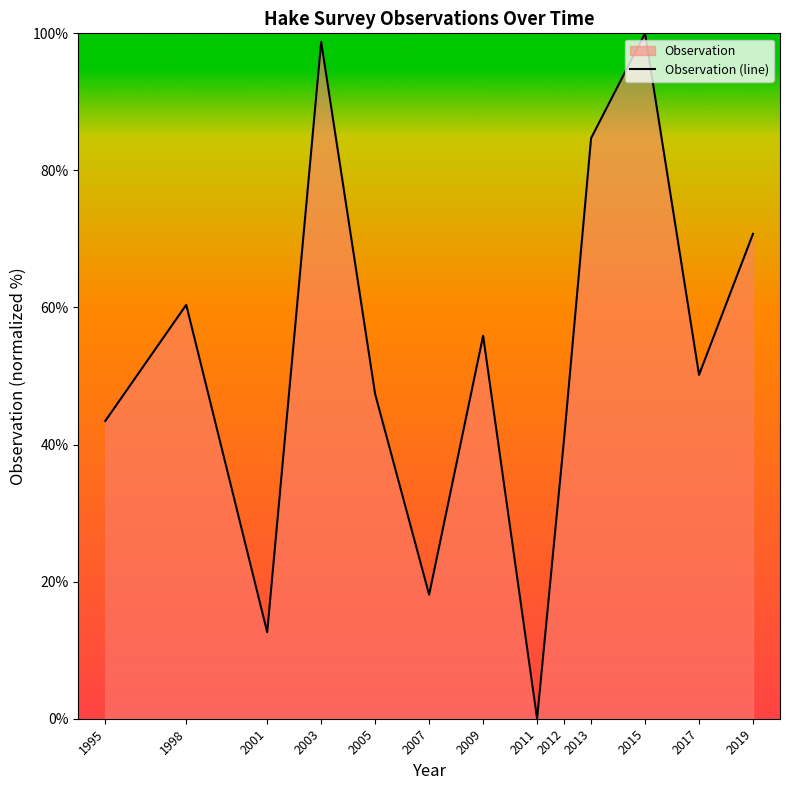

What is the maximum value shown in the chart?

100.0